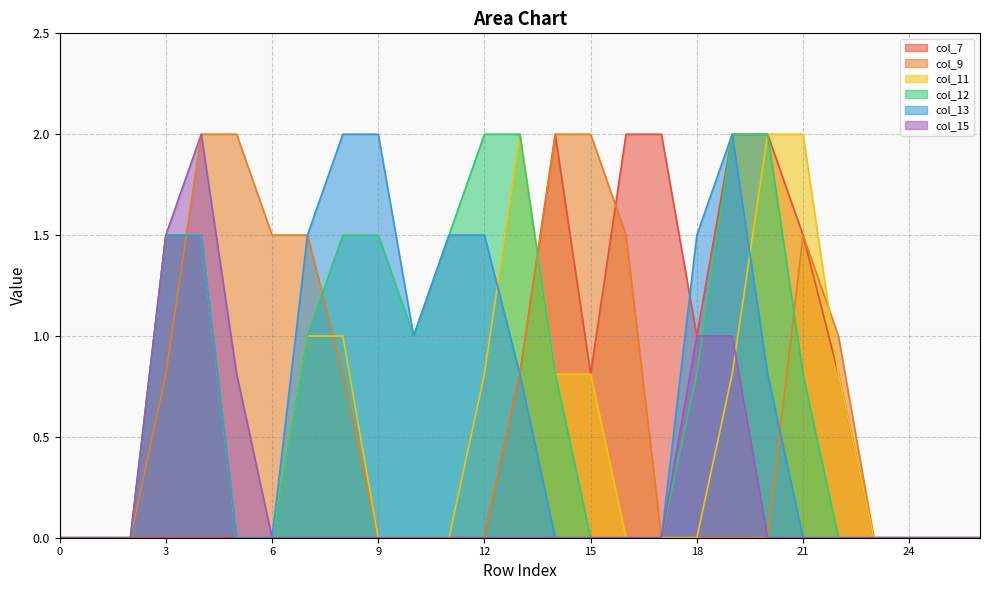

Which series changed the most between 2 and 21?

col_11